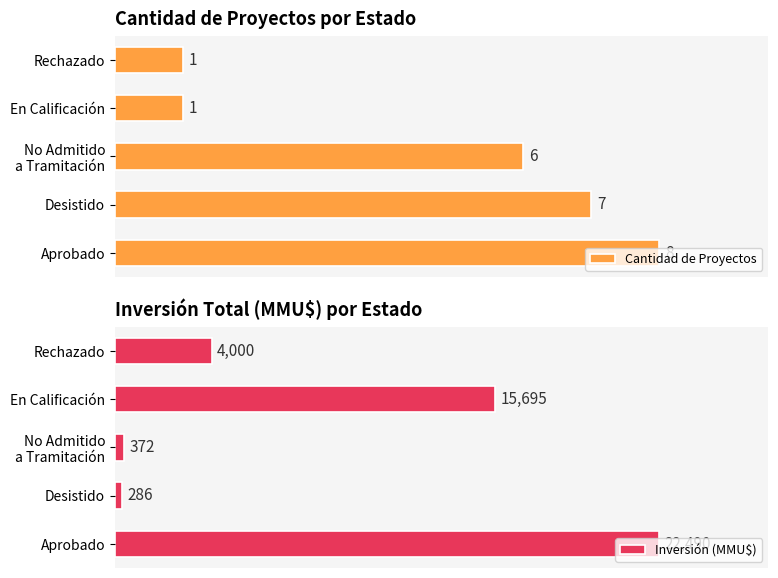

The value of Cantidad de Proyectos at 0 is 58.9. True or false?

False